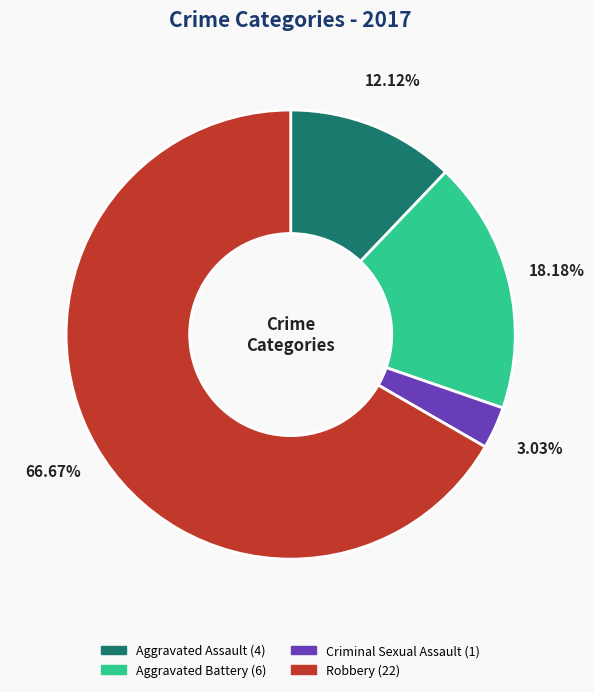

Which slice is the smallest?

Criminal Sexual Assault